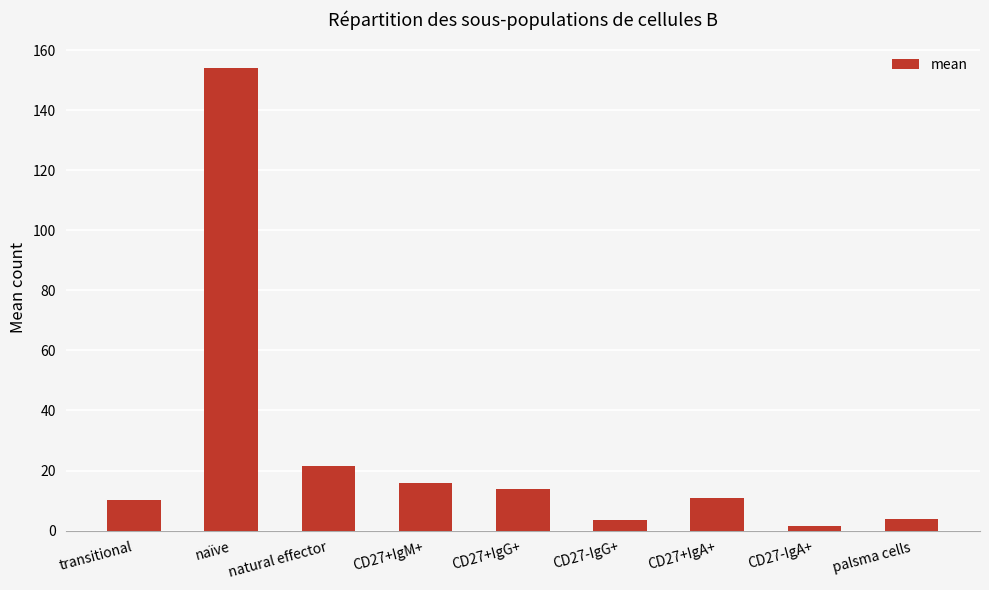

Is it true that the value at CD27+IgG+ is 5.6?

False